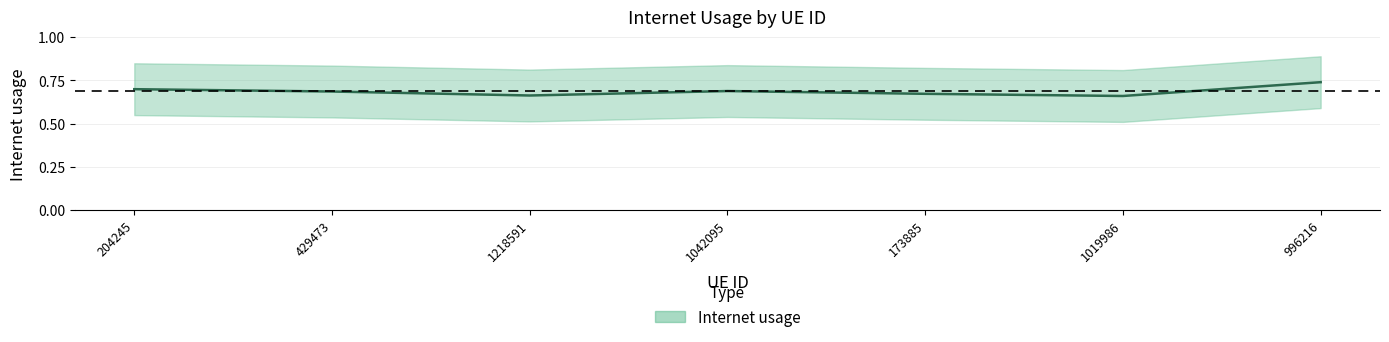

Between 1218591 and 173885, which is larger?

173885